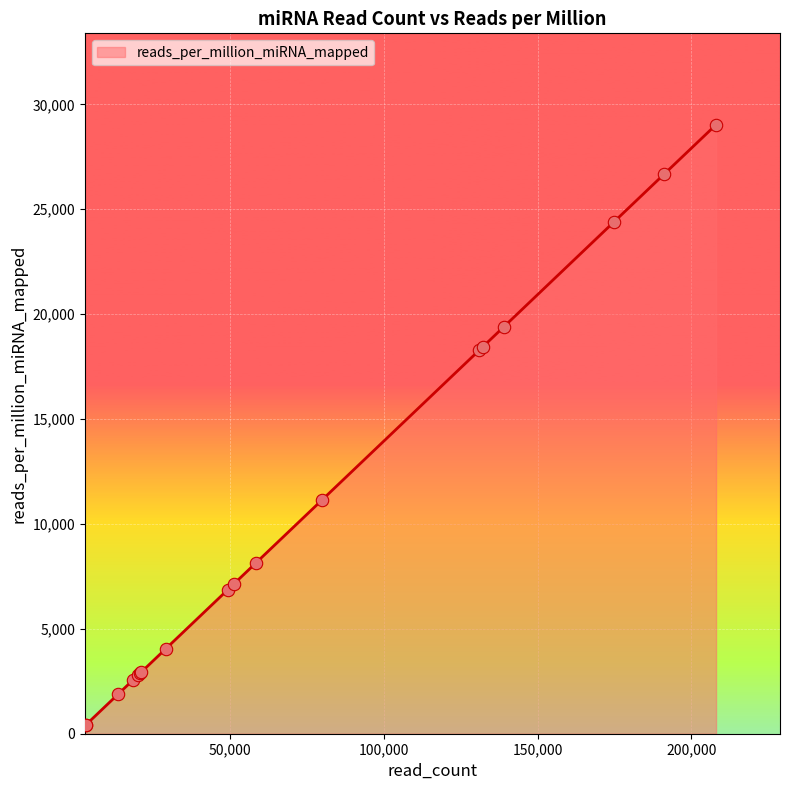

What is the greatest value displayed?

29030.2